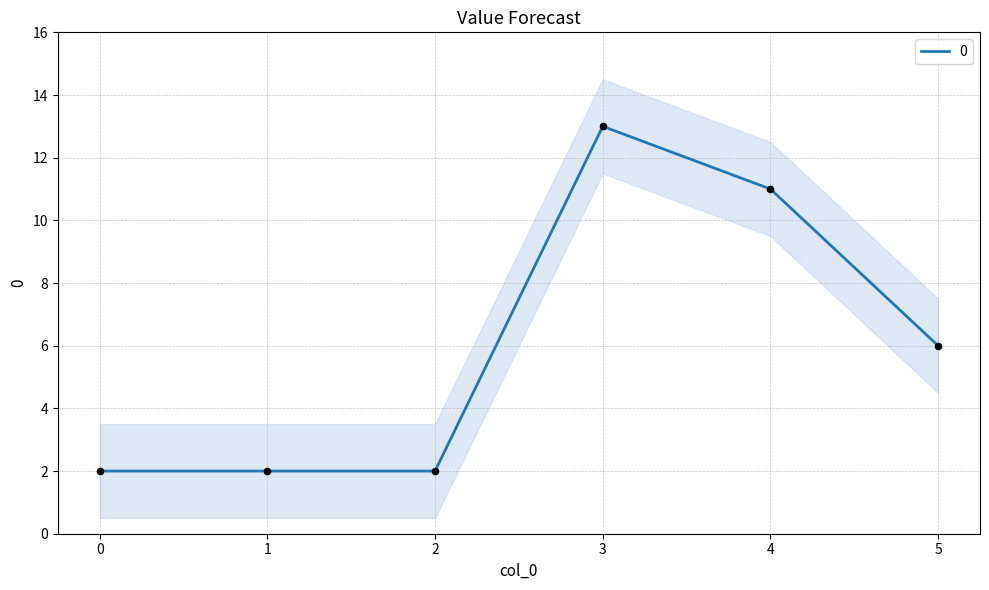

Which has a higher value, 2 or 4?

4